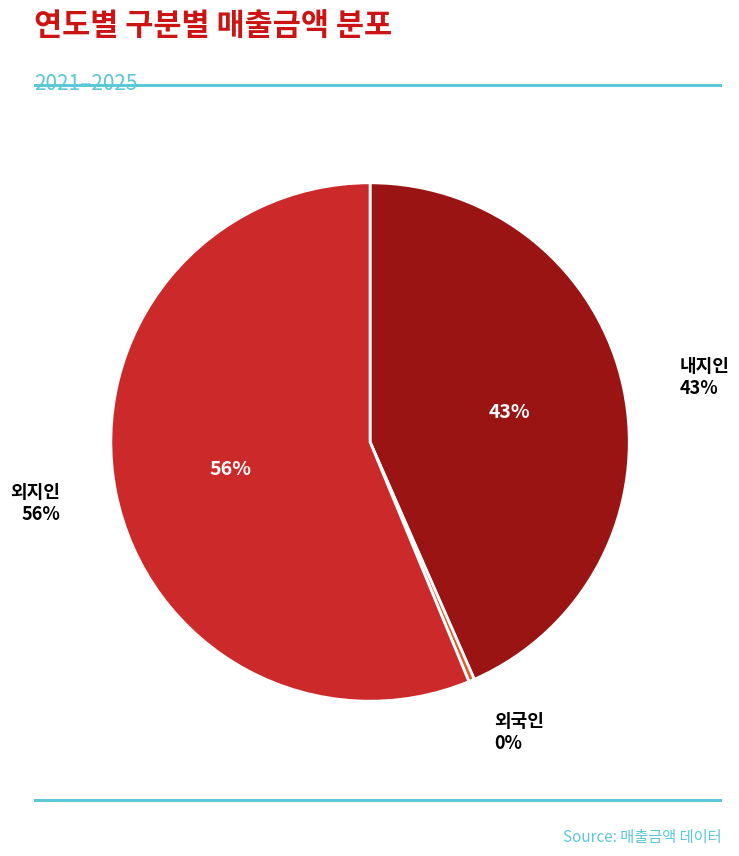

The 2021 slice represents 11% of the pie. True or false?

False